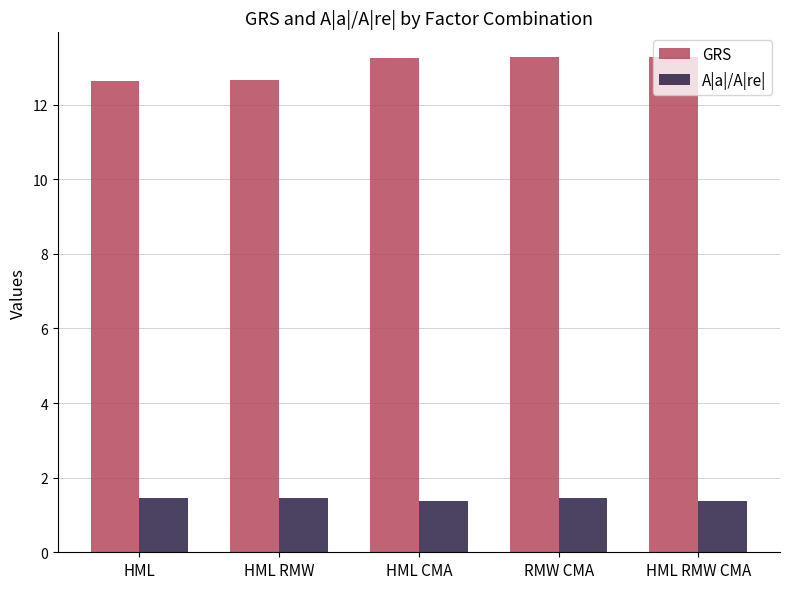

Rank the series by their average value, from highest to lowest.

GRS, A|a|/A|re|